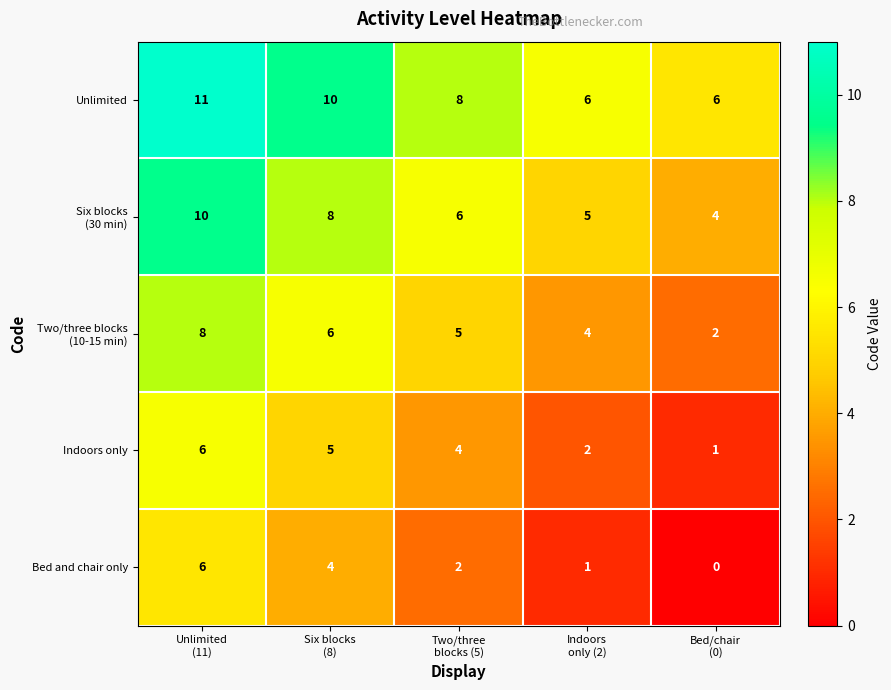

What is the difference between the maximum and minimum values in the Indoors only series?

5